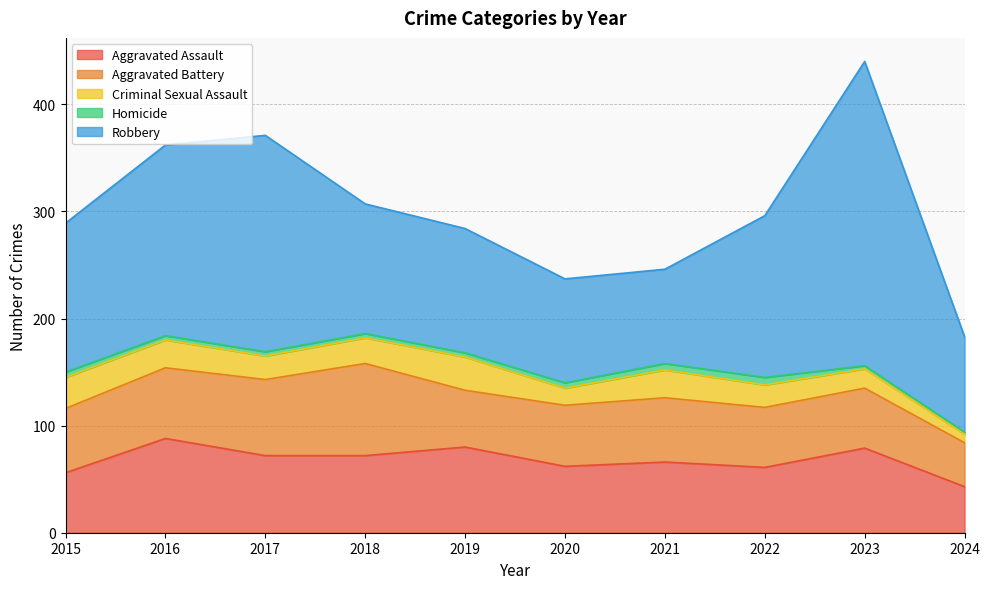

At which label is Criminal Sexual Assault closest to 19?

2023